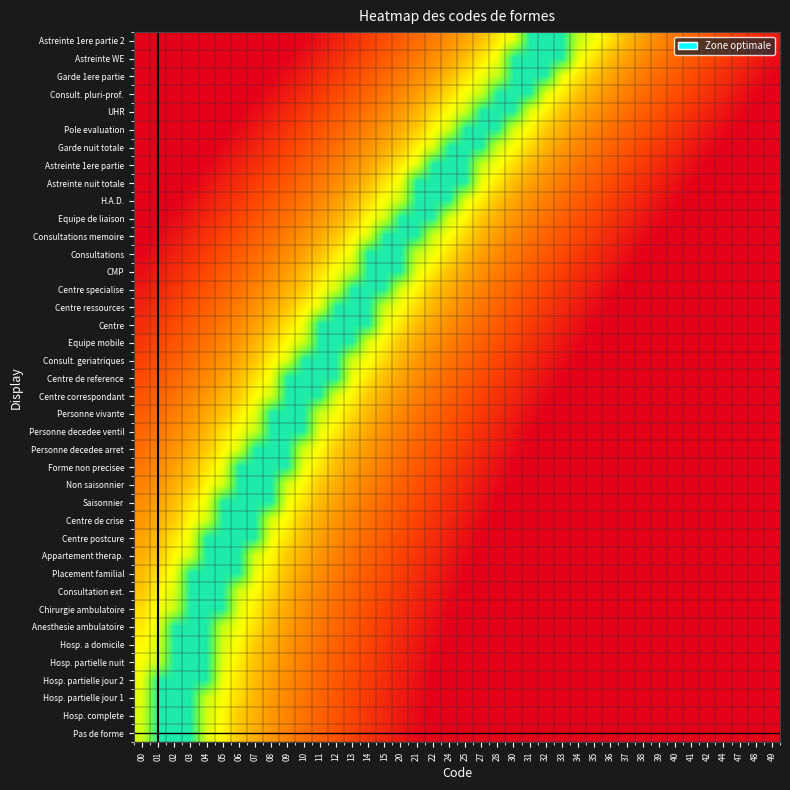

Reading left to right, what are all the values shown in this chart?

Pas de forme: 00=0.7	01=0.9	02=0.9	03=0.9	04=0.7	05=0.6	06=0.5	07=0.4	08=0.4	09=0.3	10=0.3	11=0.3	12=0.2	13=0.2	14=0.1	15=0.1	20=0.1	21=0.0	22=0.0	24=0.0	25=0.0	27=0.0	28=0.0	30=0.0	31=0.0	32=0.0	33=0.0	34=0.0	35=0.0	36=0.0	37=0.0	38=0.0	39=0.0	40=0.0	41=0.0	42=0.0	44=0.0	47=0.0	48=0.0	49=0.0
Hosp. complete: 00=0.7	01=0.9	02=0.9	03=0.9	04=0.7	05=0.6	06=0.5	07=0.4	08=0.4	09=0.3	10=0.3	11=0.3	12=0.2	13=0.2	14=0.1	15=0.1	20=0.1	21=0.0	22=0.0	24=0.0	25=0.0	27=0.0	28=0.0	30=0.0	31=0.0	32=0.0	33=0.0	34=0.0	35=0.0	36=0.0	37=0.0	38=0.0	39=0.0	40=0.0	41=0.0	42=0.0	44=0.0	47=0.0	48=0.0	49=0.0
Hosp. partielle jour 1: 00=0.6	01=0.9	02=0.9	03=0.9	04=0.7	05=0.6	06=0.5	07=0.5	08=0.4	09=0.4	10=0.3	11=0.3	12=0.2	13=0.2	14=0.1	15=0.1	20=0.1	21=0.0	22=0.0	24=0.0	25=0.0	27=0.0	28=0.0	30=0.0	31=0.0	32=0.0	33=0.0	34=0.0	35=0.0	36=0.0	37=0.0	38=0.0	39=0.0	40=0.0	41=0.0	42=0.0	44=0.0	47=0.0	48=0.0	49=0.0
Hosp. partielle jour 2: 00=0.6	01=0.9	02=0.9	03=0.9	04=0.9	05=0.6	06=0.5	07=0.5	08=0.4	09=0.4	10=0.3	11=0.3	12=0.2	13=0.2	14=0.2	15=0.1	20=0.1	21=0.0	22=0.0	24=0.0	25=0.0	27=0.0	28=0.0	30=0.0	31=0.0	32=0.0	33=0.0	34=0.0	35=0.0	36=0.0	37=0.0	38=0.0	39=0.0	40=0.0	41=0.0	42=0.0	44=0.0	47=0.0	48=0.0	49=0.0
Hosp. partielle nuit: 00=0.6	01=0.7	02=0.9	03=0.9	04=0.9	05=0.6	06=0.6	07=0.5	08=0.4	09=0.4	10=0.3	11=0.3	12=0.2	13=0.2	14=0.2	15=0.1	20=0.1	21=0.1	22=0.0	24=0.0	25=0.0	27=0.0	28=0.0	30=0.0	31=0.0	32=0.0	33=0.0	34=0.0	35=0.0	36=0.0	37=0.0	38=0.0	39=0.0	40=0.0	41=0.0	42=0.0	44=0.0	47=0.0	48=0.0	49=0.0
Hosp. a domicile: 00=0.6	01=0.7	02=0.9	03=0.9	04=0.9	05=0.7	06=0.6	07=0.5	08=0.4	09=0.4	10=0.3	11=0.3	12=0.3	13=0.2	14=0.2	15=0.1	20=0.1	21=0.1	22=0.0	24=0.0	25=0.0	27=0.0	28=0.0	30=0.0	31=0.0	32=0.0	33=0.0	34=0.0	35=0.0	36=0.0	37=0.0	38=0.0	39=0.0	40=0.0	41=0.0	42=0.0	44=0.0	47=0.0	48=0.0	49=0.0
Anesthesie ambulatoire: 00=0.6	01=0.6	02=0.9	03=0.9	04=0.9	05=0.7	06=0.6	07=0.5	08=0.5	09=0.4	10=0.4	11=0.3	12=0.3	13=0.2	14=0.2	15=0.2	20=0.1	21=0.1	22=0.0	24=0.0	25=0.0	27=0.0	28=0.0	30=0.0	31=0.0	32=0.0	33=0.0	34=0.0	35=0.0	36=0.0	37=0.0	38=0.0	39=0.0	40=0.0	41=0.0	42=0.0	44=0.0	47=0.0	48=0.0	49=0.0
Chirurgie ambulatoire: 00=0.5	01=0.6	02=0.7	03=0.9	04=0.9	05=0.9	06=0.6	07=0.6	08=0.5	09=0.4	10=0.4	11=0.3	12=0.3	13=0.2	14=0.2	15=0.2	20=0.1	21=0.1	22=0.1	24=0.0	25=0.0	27=0.0	28=0.0	30=0.0	31=0.0	32=0.0	33=0.0	34=0.0	35=0.0	36=0.0	37=0.0	38=0.0	39=0.0	40=0.0	41=0.0	42=0.0	44=0.0	47=0.0	48=0.0	49=0.0
Consultation ext.: 00=0.5	01=0.6	02=0.7	03=0.9	04=0.9	05=0.9	06=0.7	07=0.6	08=0.5	09=0.4	10=0.4	11=0.3	12=0.3	13=0.3	14=0.2	15=0.2	20=0.1	21=0.1	22=0.1	24=0.0	25=0.0	27=0.0	28=0.0	30=0.0	31=0.0	32=0.0	33=0.0	34=0.0	35=0.0	36=0.0	37=0.0	38=0.0	39=0.0	40=0.0	41=0.0	42=0.0	44=0.0	47=0.0	48=0.0	49=0.0
Placement familial: 00=0.5	01=0.5	02=0.6	03=0.9	04=0.9	05=0.9	06=0.9	07=0.6	08=0.6	09=0.5	10=0.4	11=0.4	12=0.3	13=0.3	14=0.2	15=0.2	20=0.2	21=0.1	22=0.1	24=0.0	25=0.0	27=0.0	28=0.0	30=0.0	31=0.0	32=0.0	33=0.0	34=0.0	35=0.0	36=0.0	37=0.0	38=0.0	39=0.0	40=0.0	41=0.0	42=0.0	44=0.0	47=0.0	48=0.0	49=0.0
Appartement therap.: 00=0.4	01=0.5	02=0.6	03=0.7	04=0.9	05=0.9	06=0.9	07=0.7	08=0.6	09=0.5	10=0.4	11=0.4	12=0.3	13=0.3	14=0.3	15=0.2	20=0.2	21=0.1	22=0.1	24=0.1	25=0.0	27=0.0	28=0.0	30=0.0	31=0.0	32=0.0	33=0.0	34=0.0	35=0.0	36=0.0	37=0.0	38=0.0	39=0.0	40=0.0	41=0.0	42=0.0	44=0.0	47=0.0	48=0.0	49=0.0
Centre postcure: 00=0.4	01=0.5	02=0.6	03=0.6	04=0.9	05=0.9	06=0.9	07=0.9	08=0.6	09=0.5	10=0.5	11=0.4	12=0.4	13=0.3	14=0.3	15=0.2	20=0.2	21=0.2	22=0.1	24=0.1	25=0.0	27=0.0	28=0.0	30=0.0	31=0.0	32=0.0	33=0.0	34=0.0	35=0.0	36=0.0	37=0.0	38=0.0	39=0.0	40=0.0	41=0.0	42=0.0	44=0.0	47=0.0	48=0.0	49=0.0
Centre de crise: 00=0.4	01=0.4	02=0.5	03=0.6	04=0.7	05=0.9	06=0.9	07=0.9	08=0.7	09=0.6	10=0.5	11=0.4	12=0.4	13=0.3	14=0.3	15=0.3	20=0.2	21=0.2	22=0.1	24=0.1	25=0.1	27=0.0	28=0.0	30=0.0	31=0.0	32=0.0	33=0.0	34=0.0	35=0.0	36=0.0	37=0.0	38=0.0	39=0.0	40=0.0	41=0.0	42=0.0	44=0.0	47=0.0	48=0.0	49=0.0
Saisonnier: 00=0.4	01=0.4	02=0.5	03=0.6	04=0.6	05=0.9	06=0.9	07=0.9	08=0.9	09=0.6	10=0.5	11=0.5	12=0.4	13=0.4	14=0.3	15=0.3	20=0.2	21=0.2	22=0.2	24=0.1	25=0.1	27=0.0	28=0.0	30=0.0	31=0.0	32=0.0	33=0.0	34=0.0	35=0.0	36=0.0	37=0.0	38=0.0	39=0.0	40=0.0	41=0.0	42=0.0	44=0.0	47=0.0	48=0.0	49=0.0
Non saisonnier: 00=0.3	01=0.4	02=0.4	03=0.5	04=0.6	05=0.7	06=0.9	07=0.9	08=0.9	09=0.7	10=0.6	11=0.5	12=0.4	13=0.4	14=0.3	15=0.3	20=0.3	21=0.2	22=0.2	24=0.1	25=0.1	27=0.1	28=0.0	30=0.0	31=0.0	32=0.0	33=0.0	34=0.0	35=0.0	36=0.0	37=0.0	38=0.0	39=0.0	40=0.0	41=0.0	42=0.0	44=0.0	47=0.0	48=0.0	49=0.0
Forme non precisee: 00=0.3	01=0.4	02=0.4	03=0.5	04=0.5	05=0.6	06=0.9	07=0.9	08=0.9	09=0.9	10=0.6	11=0.6	12=0.5	13=0.4	14=0.4	15=0.3	20=0.3	21=0.2	22=0.2	24=0.2	25=0.1	27=0.1	28=0.0	30=0.0	31=0.0	32=0.0	33=0.0	34=0.0	35=0.0	36=0.0	37=0.0	38=0.0	39=0.0	40=0.0	41=0.0	42=0.0	44=0.0	47=0.0	48=0.0	49=0.0
Personne decedee arret: 00=0.3	01=0.3	02=0.4	03=0.4	04=0.5	05=0.6	06=0.7	07=0.9	08=0.9	09=0.9	10=0.7	11=0.6	12=0.5	13=0.4	14=0.4	15=0.3	20=0.3	21=0.3	22=0.2	24=0.2	25=0.1	27=0.1	28=0.1	30=0.0	31=0.0	32=0.0	33=0.0	34=0.0	35=0.0	36=0.0	37=0.0	38=0.0	39=0.0	40=0.0	41=0.0	42=0.0	44=0.0	47=0.0	48=0.0	49=0.0
Personne decedee ventil: 00=0.3	01=0.3	02=0.4	03=0.4	04=0.5	05=0.5	06=0.6	07=0.7	08=0.9	09=0.9	10=0.9	11=0.6	12=0.6	13=0.5	14=0.4	15=0.4	20=0.3	21=0.3	22=0.2	24=0.2	25=0.2	27=0.1	28=0.1	30=0.0	31=0.0	32=0.0	33=0.0	34=0.0	35=0.0	36=0.0	37=0.0	38=0.0	39=0.0	40=0.0	41=0.0	42=0.0	44=0.0	47=0.0	48=0.0	49=0.0
Personne vivante: 00=0.2	01=0.3	02=0.3	03=0.4	04=0.4	05=0.5	06=0.6	07=0.6	08=0.9	09=0.9	10=0.9	11=0.7	12=0.6	13=0.5	14=0.5	15=0.4	20=0.4	21=0.3	22=0.3	24=0.2	25=0.2	27=0.1	28=0.1	30=0.1	31=0.0	32=0.0	33=0.0	34=0.0	35=0.0	36=0.0	37=0.0	38=0.0	39=0.0	40=0.0	41=0.0	42=0.0	44=0.0	47=0.0	48=0.0	49=0.0
Centre correspondant: 00=0.2	01=0.3	02=0.3	03=0.3	04=0.4	05=0.4	06=0.5	07=0.6	08=0.7	09=0.9	10=0.9	11=0.9	12=0.7	13=0.6	14=0.5	15=0.4	20=0.4	21=0.3	22=0.3	24=0.3	25=0.2	27=0.2	28=0.1	30=0.1	31=0.1	32=0.0	33=0.0	34=0.0	35=0.0	36=0.0	37=0.0	38=0.0	39=0.0	40=0.0	41=0.0	42=0.0	44=0.0	47=0.0	48=0.0	49=0.0
Centre de reference: 00=0.2	01=0.2	02=0.3	03=0.3	04=0.4	05=0.4	06=0.5	07=0.5	08=0.6	09=0.9	10=0.9	11=0.9	12=0.9	13=0.6	14=0.6	15=0.5	20=0.4	21=0.4	22=0.3	24=0.3	25=0.2	27=0.2	28=0.2	30=0.1	31=0.1	32=0.0	33=0.0	34=0.0	35=0.0	36=0.0	37=0.0	38=0.0	39=0.0	40=0.0	41=0.0	42=0.0	44=0.0	47=0.0	48=0.0	49=0.0
Consult. geriatriques: 00=0.2	01=0.2	02=0.2	03=0.3	04=0.3	05=0.4	06=0.4	07=0.5	08=0.6	09=0.7	10=0.9	11=0.9	12=0.9	13=0.7	14=0.6	15=0.5	20=0.5	21=0.4	22=0.4	24=0.3	25=0.3	27=0.2	28=0.2	30=0.1	31=0.1	32=0.1	33=0.0	34=0.0	35=0.0	36=0.0	37=0.0	38=0.0	39=0.0	40=0.0	41=0.0	42=0.0	44=0.0	47=0.0	48=0.0	49=0.0
Equipe mobile: 00=0.1	01=0.2	02=0.2	03=0.3	04=0.3	05=0.3	06=0.4	07=0.5	08=0.5	09=0.6	10=0.7	11=0.9	12=0.9	13=0.9	14=0.7	15=0.6	20=0.5	21=0.4	22=0.4	24=0.3	25=0.3	27=0.2	28=0.2	30=0.2	31=0.1	32=0.1	33=0.1	34=0.0	35=0.0	36=0.0	37=0.0	38=0.0	39=0.0	40=0.0	41=0.0	42=0.0	44=0.0	47=0.0	48=0.0	49=0.0
Centre: 00=0.1	01=0.2	02=0.2	03=0.2	04=0.3	05=0.3	06=0.4	07=0.4	08=0.5	09=0.5	10=0.6	11=0.9	12=0.9	13=0.9	14=0.9	15=0.6	20=0.6	21=0.5	22=0.4	24=0.4	25=0.3	27=0.3	28=0.2	30=0.2	31=0.2	32=0.1	33=0.1	34=0.0	35=0.0	36=0.0	37=0.0	38=0.0	39=0.0	40=0.0	41=0.0	42=0.0	44=0.0	47=0.0	48=0.0	49=0.0
Centre ressources: 00=0.1	01=0.1	02=0.2	03=0.2	04=0.2	05=0.3	06=0.3	07=0.4	08=0.4	09=0.5	10=0.6	11=0.6	12=0.9	13=0.9	14=0.9	15=0.7	20=0.6	21=0.5	22=0.5	24=0.4	25=0.4	27=0.3	28=0.3	30=0.2	31=0.2	32=0.1	33=0.1	34=0.1	35=0.0	36=0.0	37=0.0	38=0.0	39=0.0	40=0.0	41=0.0	42=0.0	44=0.0	47=0.0	48=0.0	49=0.0
Centre specialise: 00=0.1	01=0.1	02=0.1	03=0.2	04=0.2	05=0.3	06=0.3	07=0.3	08=0.4	09=0.4	10=0.5	11=0.6	12=0.7	13=0.9	14=0.9	15=0.9	20=0.7	21=0.6	22=0.5	24=0.4	25=0.4	27=0.3	28=0.3	30=0.3	31=0.2	32=0.2	33=0.1	34=0.1	35=0.1	36=0.0	37=0.0	38=0.0	39=0.0	40=0.0	41=0.0	42=0.0	44=0.0	47=0.0	48=0.0	49=0.0
CMP: 00=0.0	01=0.1	02=0.1	03=0.2	04=0.2	05=0.2	06=0.3	07=0.3	08=0.4	09=0.4	10=0.5	11=0.5	12=0.6	13=0.7	14=0.9	15=0.9	20=0.9	21=0.6	22=0.6	24=0.5	25=0.4	27=0.4	28=0.3	30=0.3	31=0.2	32=0.2	33=0.2	34=0.1	35=0.1	36=0.0	37=0.0	38=0.0	39=0.0	40=0.0	41=0.0	42=0.0	44=0.0	47=0.0	48=0.0	49=0.0
Consultations: 00=0.0	01=0.0	02=0.1	03=0.1	04=0.2	05=0.2	06=0.2	07=0.3	08=0.3	09=0.4	10=0.4	11=0.5	12=0.6	13=0.6	14=0.9	15=0.9	20=0.9	21=0.7	22=0.6	24=0.5	25=0.5	27=0.4	28=0.4	30=0.3	31=0.3	32=0.2	33=0.2	34=0.2	35=0.1	36=0.1	37=0.0	38=0.0	39=0.0	40=0.0	41=0.0	42=0.0	44=0.0	47=0.0	48=0.0	49=0.0
Consultations memoire: 00=0.0	01=0.0	02=0.1	03=0.1	04=0.1	05=0.2	06=0.2	07=0.2	08=0.3	09=0.3	10=0.4	11=0.4	12=0.5	13=0.6	14=0.7	15=0.9	20=0.9	21=0.9	22=0.7	24=0.6	25=0.5	27=0.5	28=0.4	30=0.4	31=0.3	32=0.3	33=0.2	34=0.2	35=0.1	36=0.1	37=0.1	38=0.0	39=0.0	40=0.0	41=0.0	42=0.0	44=0.0	47=0.0	48=0.0	49=0.0
Equipe de liaison: 00=0.0	01=0.0	02=0.0	03=0.1	04=0.1	05=0.1	06=0.2	07=0.2	08=0.3	09=0.3	10=0.3	11=0.4	12=0.4	13=0.5	14=0.6	15=0.7	20=0.9	21=0.9	22=0.9	24=0.7	25=0.6	27=0.5	28=0.4	30=0.4	31=0.3	32=0.3	33=0.3	34=0.2	35=0.2	36=0.1	37=0.1	38=0.1	39=0.0	40=0.0	41=0.0	42=0.0	44=0.0	47=0.0	48=0.0	49=0.0
H.A.D.: 00=0.0	01=0.0	02=0.0	03=0.0	04=0.1	05=0.1	06=0.1	07=0.2	08=0.2	09=0.3	10=0.3	11=0.4	12=0.4	13=0.5	14=0.5	15=0.6	20=0.7	21=0.9	22=0.9	24=0.9	25=0.6	27=0.6	28=0.5	30=0.4	31=0.4	32=0.3	33=0.3	34=0.2	35=0.2	36=0.2	37=0.1	38=0.1	39=0.1	40=0.0	41=0.0	42=0.0	44=0.0	47=0.0	48=0.0	49=0.0
Astreinte nuit totale: 00=0.0	01=0.0	02=0.0	03=0.0	04=0.0	05=0.1	06=0.1	07=0.2	08=0.2	09=0.2	10=0.3	11=0.3	12=0.4	13=0.4	14=0.5	15=0.5	20=0.6	21=0.9	22=0.9	24=0.9	25=0.9	27=0.6	28=0.6	30=0.5	31=0.4	32=0.4	33=0.3	34=0.3	35=0.2	36=0.2	37=0.2	38=0.1	39=0.1	40=0.0	41=0.0	42=0.0	44=0.0	47=0.0	48=0.0	49=0.0
Astreinte 1ere partie: 00=0.0	01=0.0	02=0.0	03=0.0	04=0.0	05=0.0	06=0.1	07=0.1	08=0.2	09=0.2	10=0.2	11=0.3	12=0.3	13=0.4	14=0.4	15=0.5	20=0.6	21=0.6	22=0.9	24=0.9	25=0.9	27=0.7	28=0.6	30=0.5	31=0.5	32=0.4	33=0.4	34=0.3	35=0.3	36=0.2	37=0.2	38=0.2	39=0.1	40=0.1	41=0.0	42=0.0	44=0.0	47=0.0	48=0.0	49=0.0
Garde nuit totale: 00=0.0	01=0.0	02=0.0	03=0.0	04=0.0	05=0.0	06=0.1	07=0.1	08=0.1	09=0.2	10=0.2	11=0.2	12=0.3	13=0.3	14=0.4	15=0.4	20=0.5	21=0.6	22=0.7	24=0.9	25=0.9	27=0.9	28=0.7	30=0.6	31=0.5	32=0.5	33=0.4	34=0.3	35=0.3	36=0.3	37=0.2	38=0.2	39=0.1	40=0.1	41=0.1	42=0.0	44=0.0	47=0.0	48=0.0	49=0.0
Pole evaluation: 00=0.0	01=0.0	02=0.0	03=0.0	04=0.0	05=0.0	06=0.0	07=0.1	08=0.1	09=0.1	10=0.2	11=0.2	12=0.3	13=0.3	14=0.3	15=0.4	20=0.4	21=0.5	22=0.6	24=0.7	25=0.9	27=0.9	28=0.9	30=0.7	31=0.6	32=0.5	33=0.4	34=0.4	35=0.3	36=0.3	37=0.3	38=0.2	39=0.2	40=0.1	41=0.1	42=0.1	44=0.0	47=0.0	48=0.0	49=0.0
UHR: 00=0.0	01=0.0	02=0.0	03=0.0	04=0.0	05=0.0	06=0.0	07=0.0	08=0.1	09=0.1	10=0.1	11=0.2	12=0.2	13=0.3	14=0.3	15=0.3	20=0.4	21=0.5	22=0.5	24=0.6	25=0.7	27=0.9	28=0.9	30=0.9	31=0.7	32=0.6	33=0.5	34=0.4	35=0.4	36=0.3	37=0.3	38=0.2	39=0.2	40=0.2	41=0.1	42=0.1	44=0.1	47=0.0	48=0.0	49=0.0
Consult. pluri-prof.: 00=0.0	01=0.0	02=0.0	03=0.0	04=0.0	05=0.0	06=0.0	07=0.0	08=0.0	09=0.1	10=0.1	11=0.1	12=0.2	13=0.2	14=0.3	15=0.3	20=0.4	21=0.4	22=0.5	24=0.5	25=0.6	27=0.7	28=0.9	30=0.9	31=0.9	32=0.6	33=0.6	34=0.5	35=0.4	36=0.4	37=0.3	38=0.3	39=0.2	40=0.2	41=0.2	42=0.1	44=0.1	47=0.1	48=0.0	49=0.0
Garde 1ere partie: 00=0.0	01=0.0	02=0.0	03=0.0	04=0.0	05=0.0	06=0.0	07=0.0	08=0.0	09=0.0	10=0.1	11=0.1	12=0.2	13=0.2	14=0.2	15=0.3	20=0.3	21=0.4	22=0.4	24=0.5	25=0.5	27=0.6	28=0.7	30=0.9	31=0.9	32=0.9	33=0.6	34=0.6	35=0.5	36=0.4	37=0.4	38=0.3	39=0.3	40=0.2	41=0.2	42=0.2	44=0.1	47=0.1	48=0.0	49=0.0
Astreinte WE: 00=0.0	01=0.0	02=0.0	03=0.0	04=0.0	05=0.0	06=0.0	07=0.0	08=0.0	09=0.0	10=0.0	11=0.1	12=0.1	13=0.2	14=0.2	15=0.2	20=0.3	21=0.3	22=0.4	24=0.4	25=0.5	27=0.6	28=0.6	30=0.9	31=0.9	32=0.9	33=0.9	34=0.6	35=0.5	36=0.5	37=0.4	38=0.4	39=0.3	40=0.3	41=0.2	42=0.2	44=0.2	47=0.1	48=0.1	49=0.0
Astreinte 1ere partie 2: 00=0.0	01=0.0	02=0.0	03=0.0	04=0.0	05=0.0	06=0.0	07=0.0	08=0.0	09=0.0	10=0.0	11=0.0	12=0.1	13=0.1	14=0.2	15=0.2	20=0.2	21=0.3	22=0.3	24=0.4	25=0.4	27=0.5	28=0.6	30=0.6	31=0.9	32=0.9	33=0.9	34=0.7	35=0.6	36=0.5	37=0.5	38=0.4	39=0.4	40=0.3	41=0.3	42=0.2	44=0.2	47=0.2	48=0.1	49=0.1